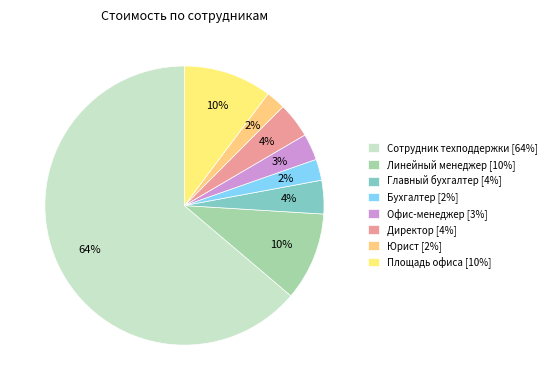

Which category accounts for the majority?

Сотрудник техподдержки